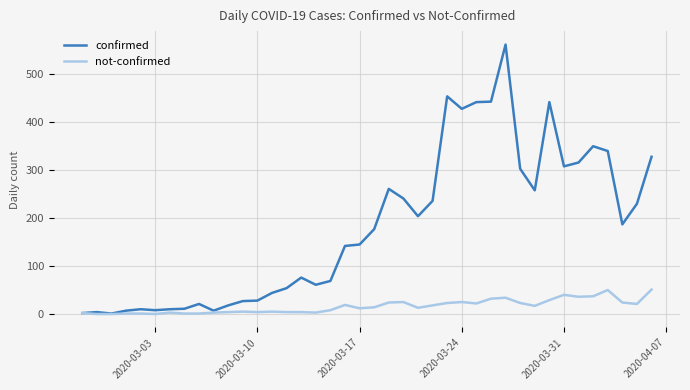

What is the highest value of the not-confirmed series?

51